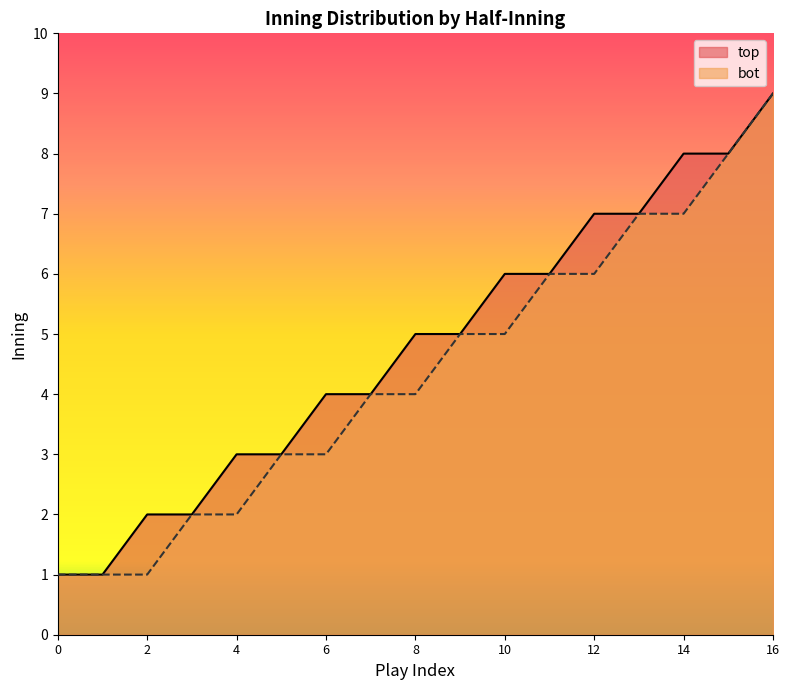

Rank the series at 6 from highest to lowest value.

top, bot